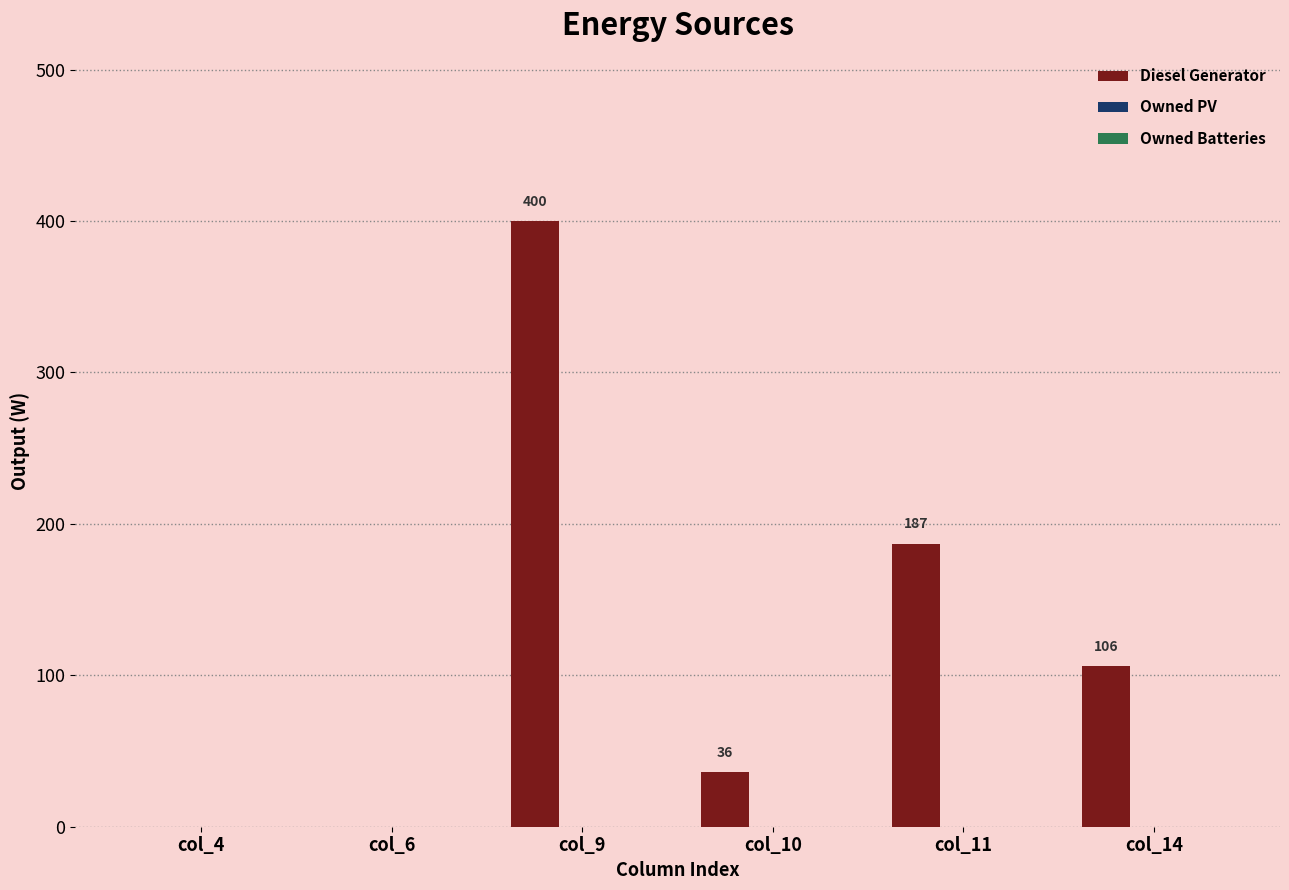

What is the sum of the values at col_10 and col_6?

36